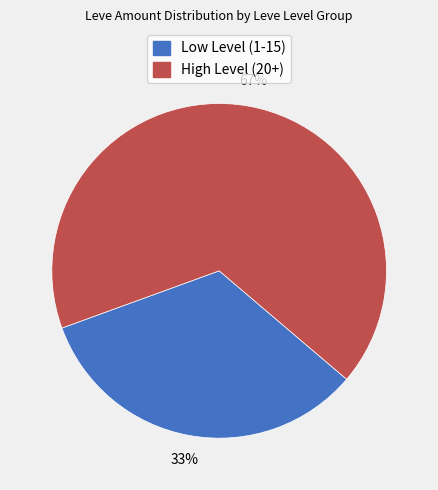

Is there a majority slice in this chart?

Yes